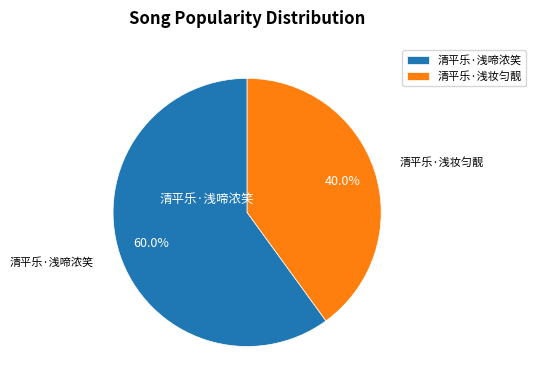

What percentage is NOT represented by 清平乐·浅妆匀靓?

60.0%